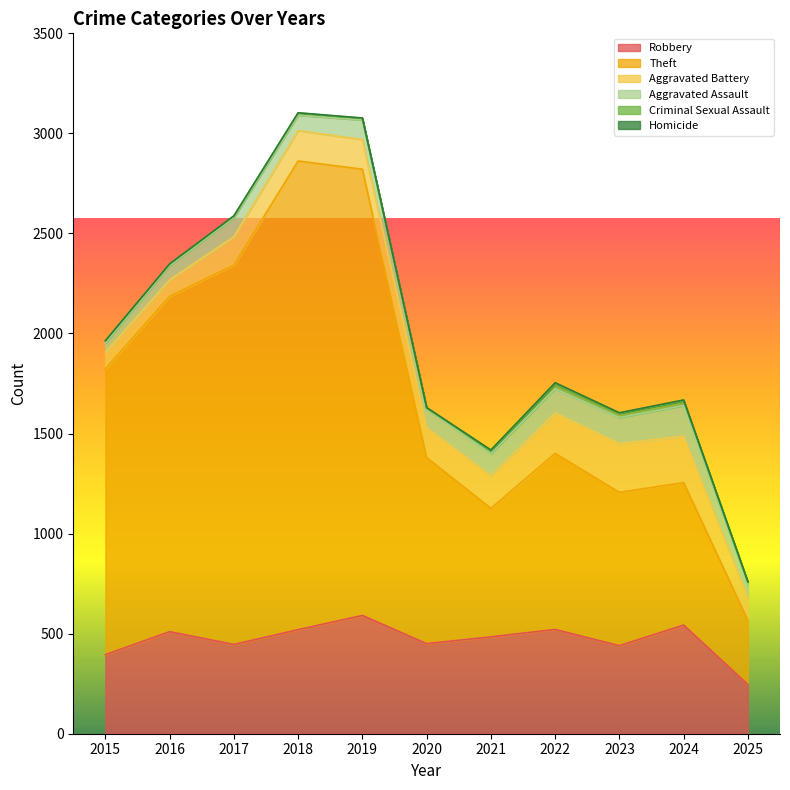

Does the chart display data point markers on the line(s)?

No